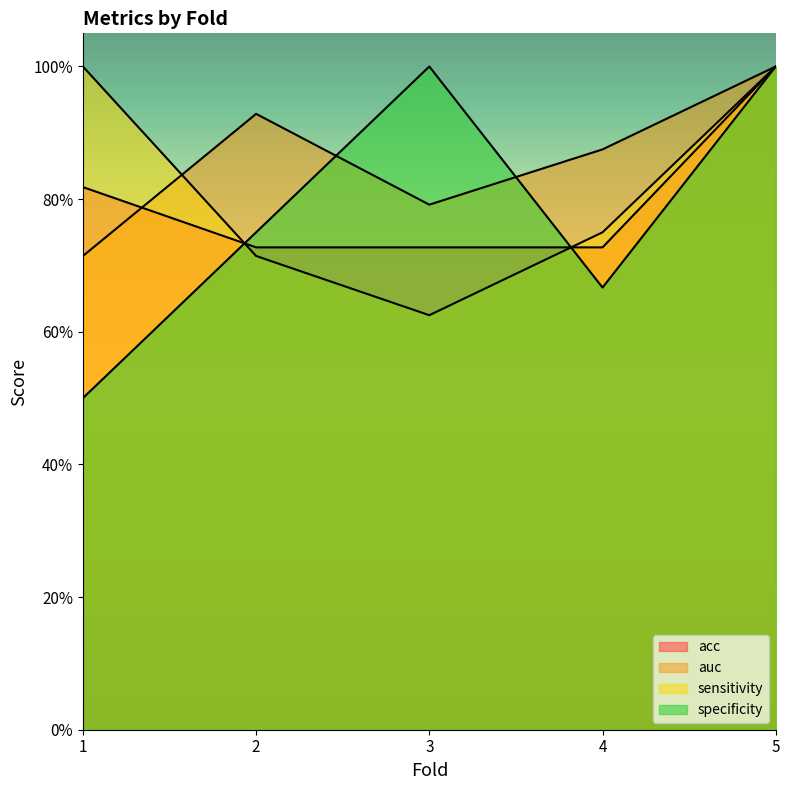

True or false: sensitivity has a value of 1.0 at 3.

False